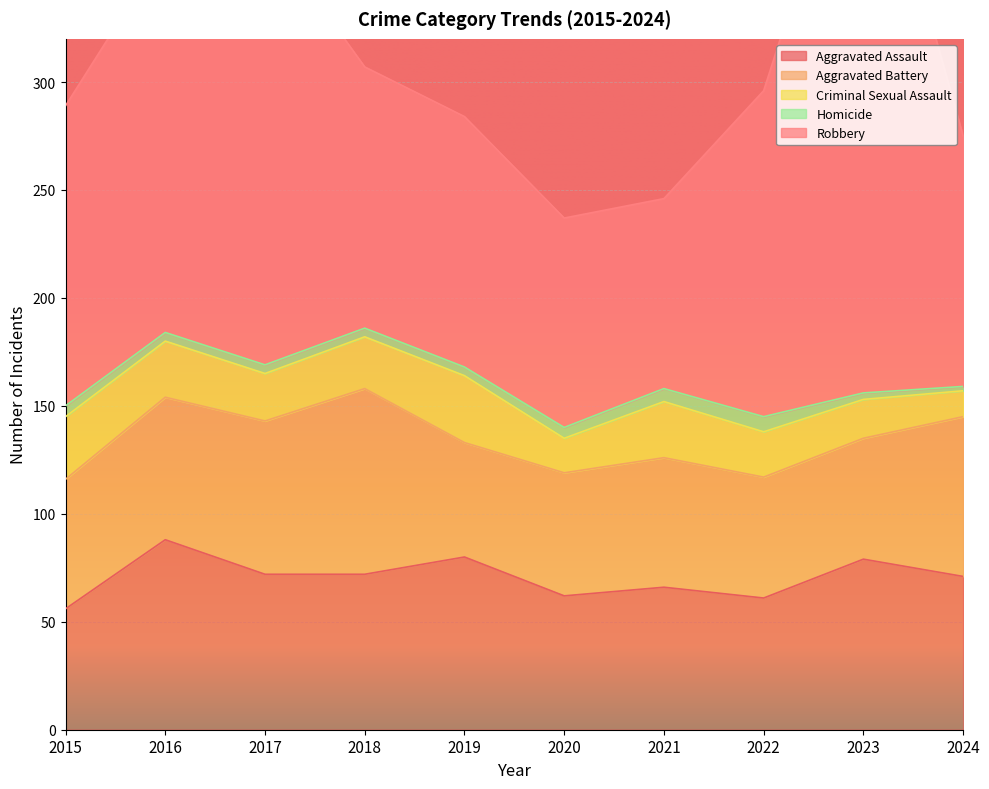

Which series changed the most between 2016 and 2017?

Robbery